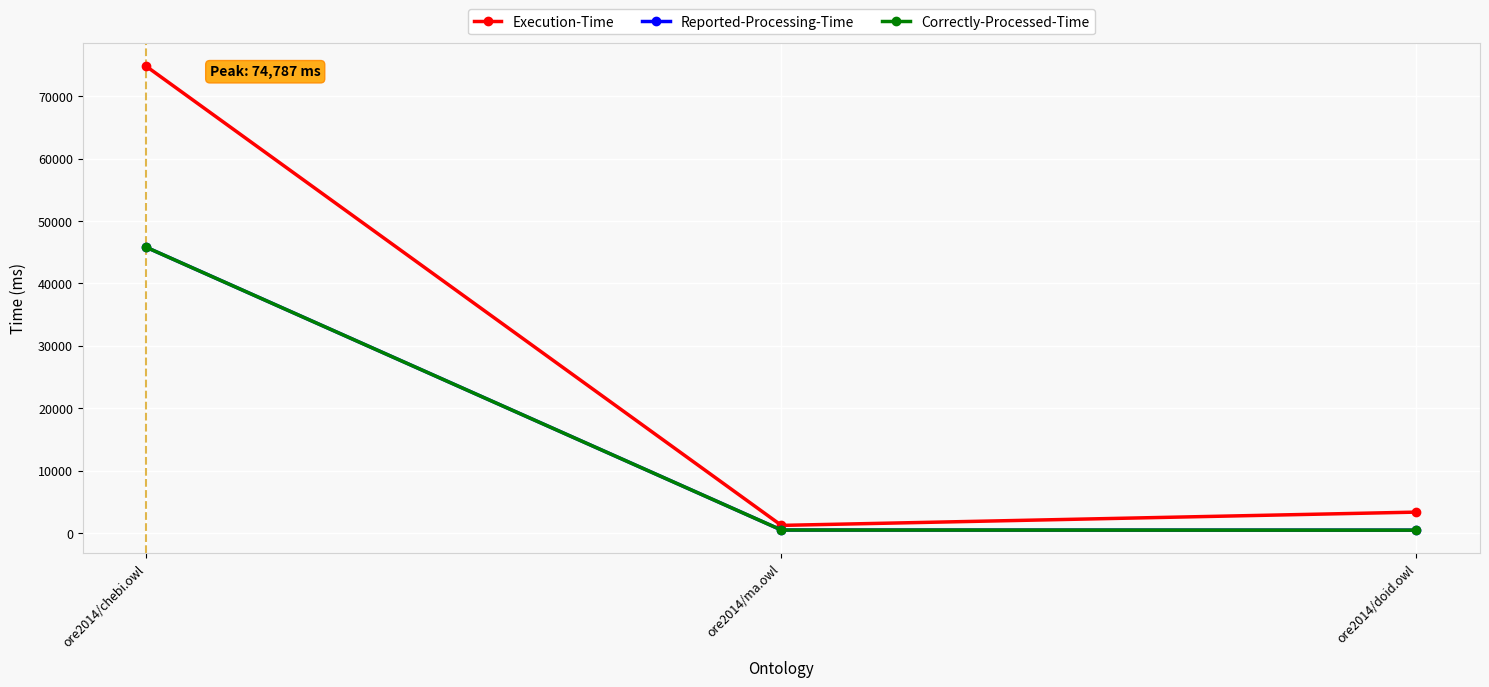

What is the label of the 2nd point from the right?

ore2014/ma.owl